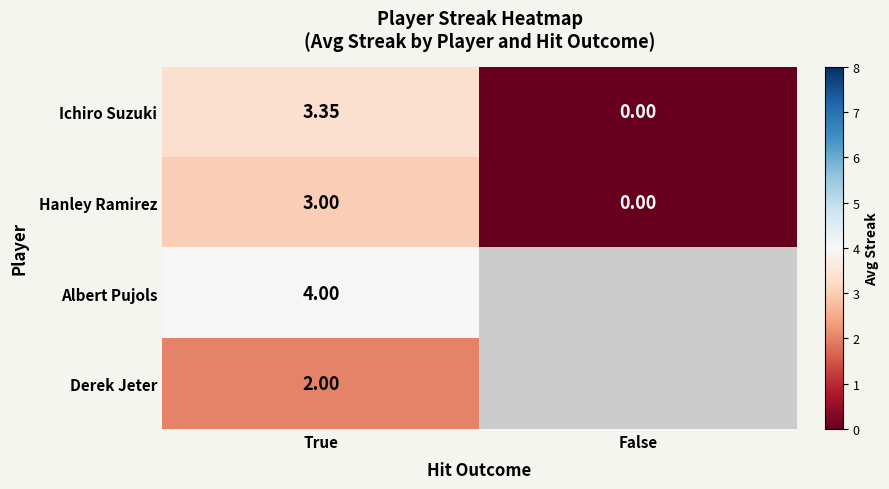

Where does the Ichiro Suzuki series first go above 3?

True